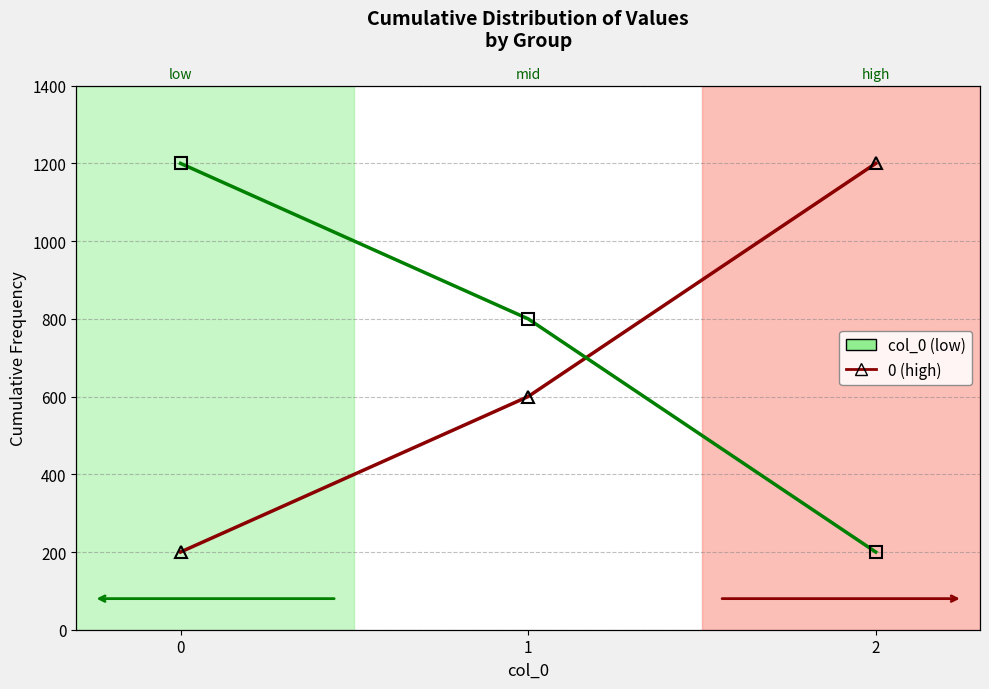

At which label is the value closest to 700?

1